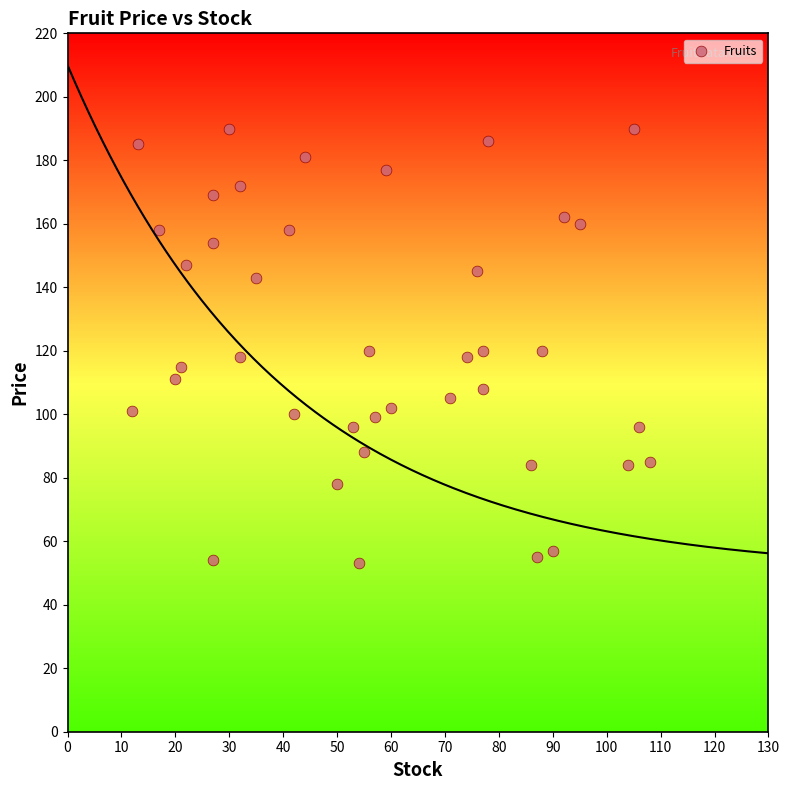

What is the range of X values (max minus min)?

96